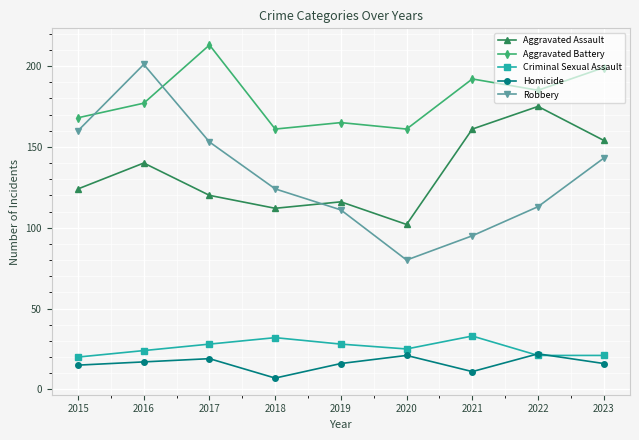

How many data points in Aggravated Battery are less than 177?

4